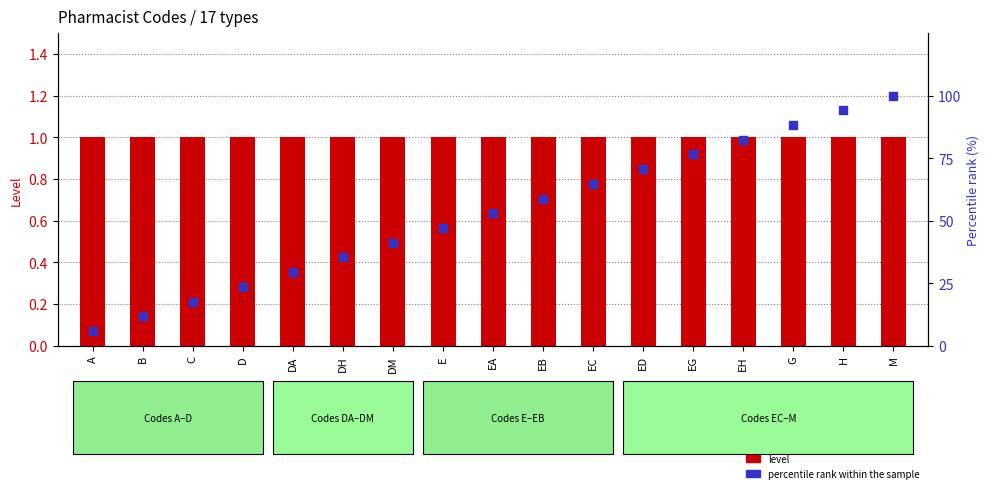

Is the value of level at EH greater than the value of percentile rank within the sample at G?

No